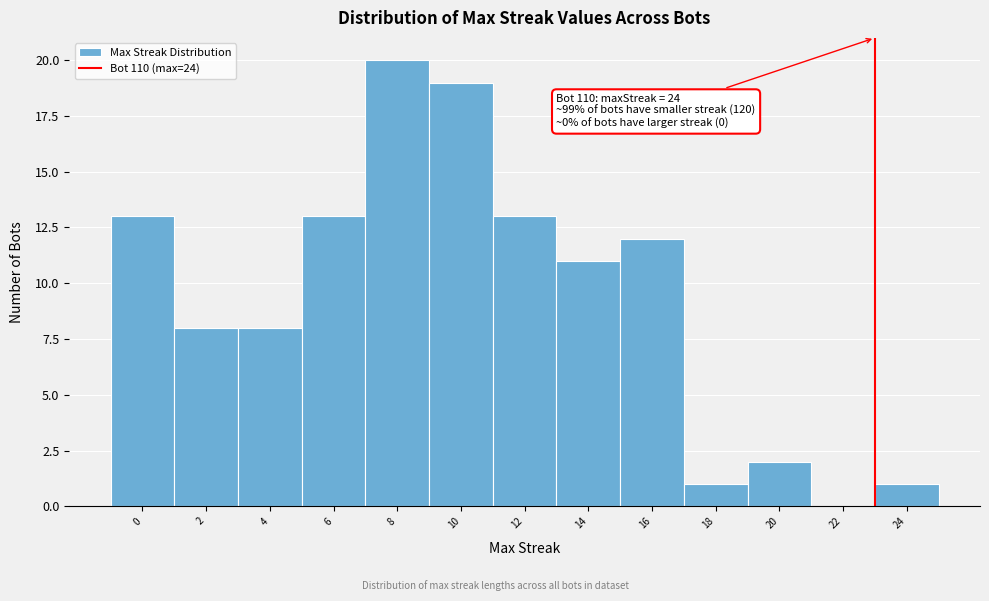

Reading right to left, extract all data points from this chart.

24=1	22=0	20=2	18=1	16=12	14=11	12=13	10=19	8=20	6=13	4=8	2=8	0=13